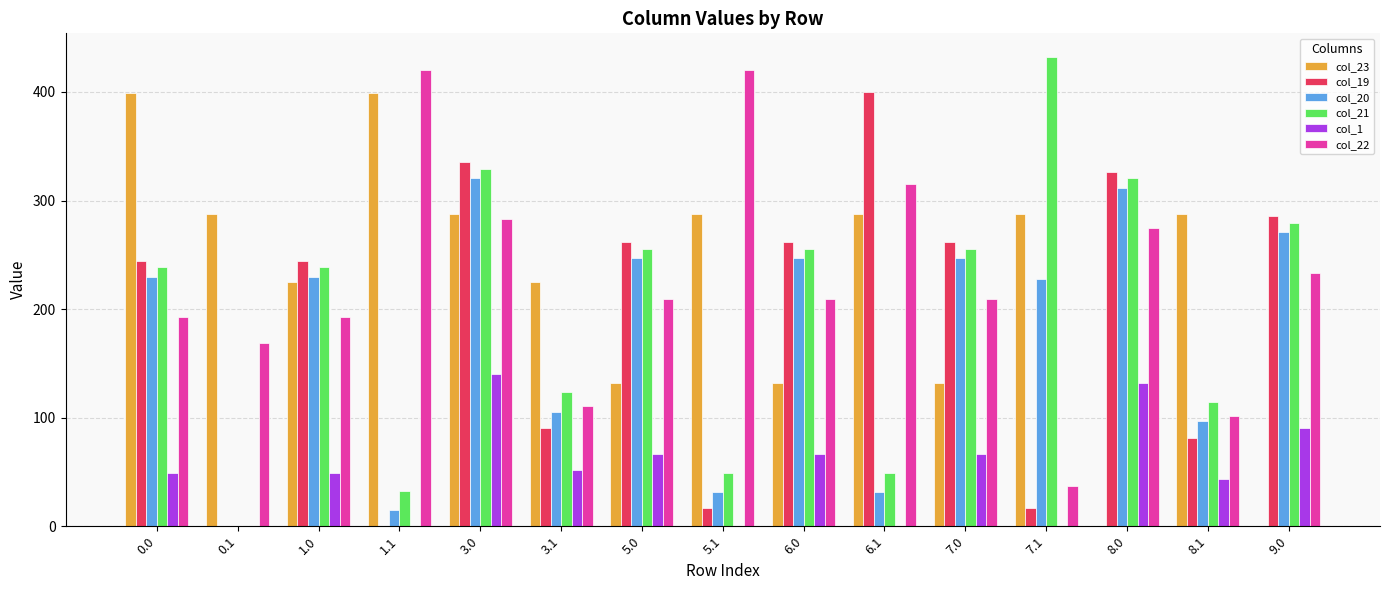

Which category has the highest value in the col_19 series?

6.1